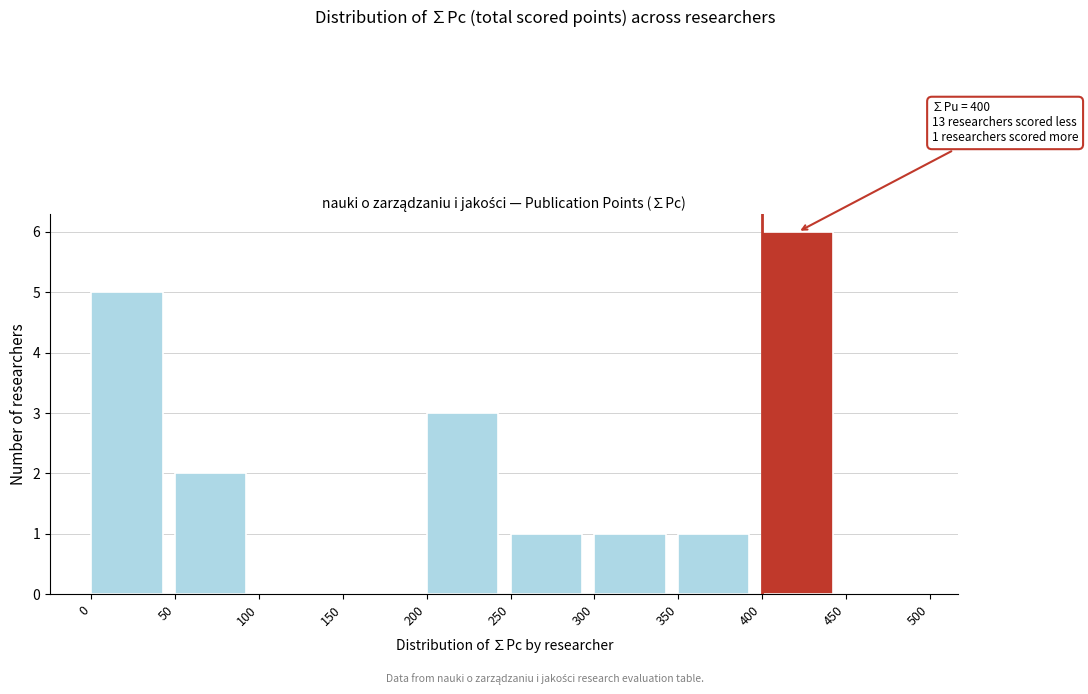

Which range on the x-axis has the tallest bar?

400 to 450